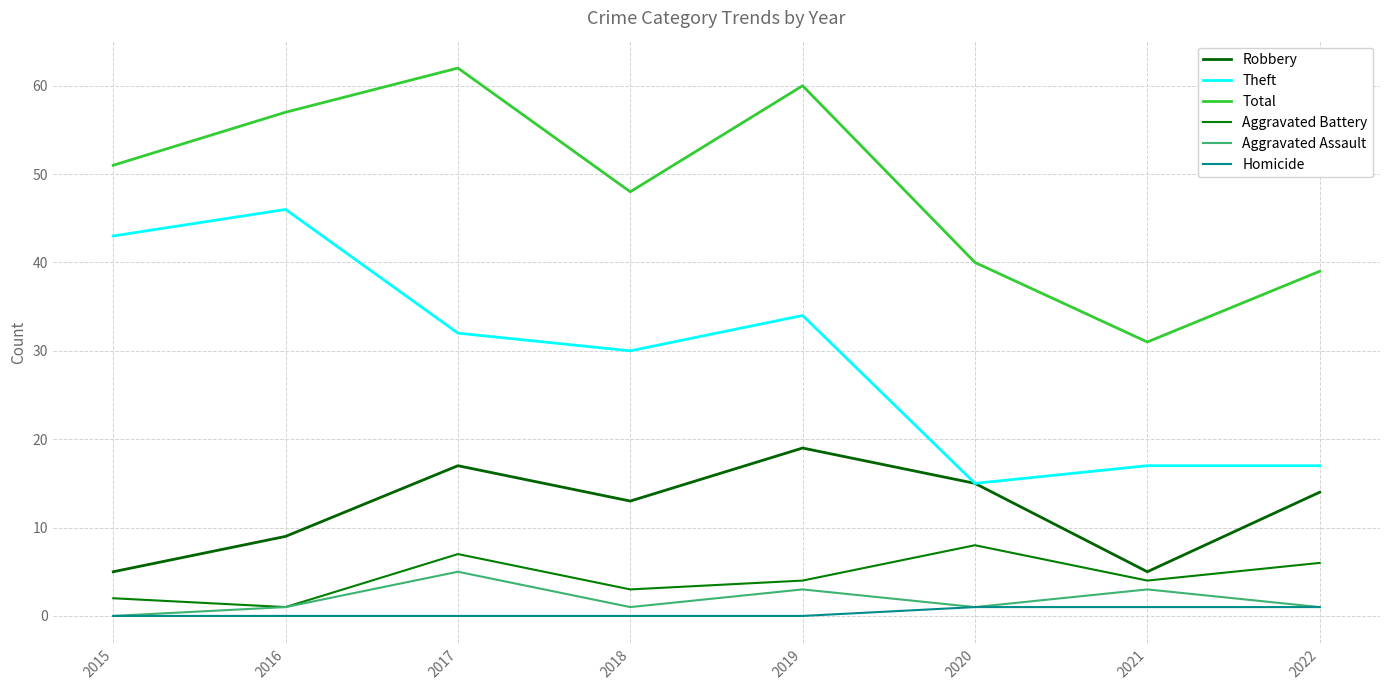

List the labels in order of Aggravated Battery value, largest first.

2020, 2017, 2022, 2019, 2021, 2018, 2015, 2016